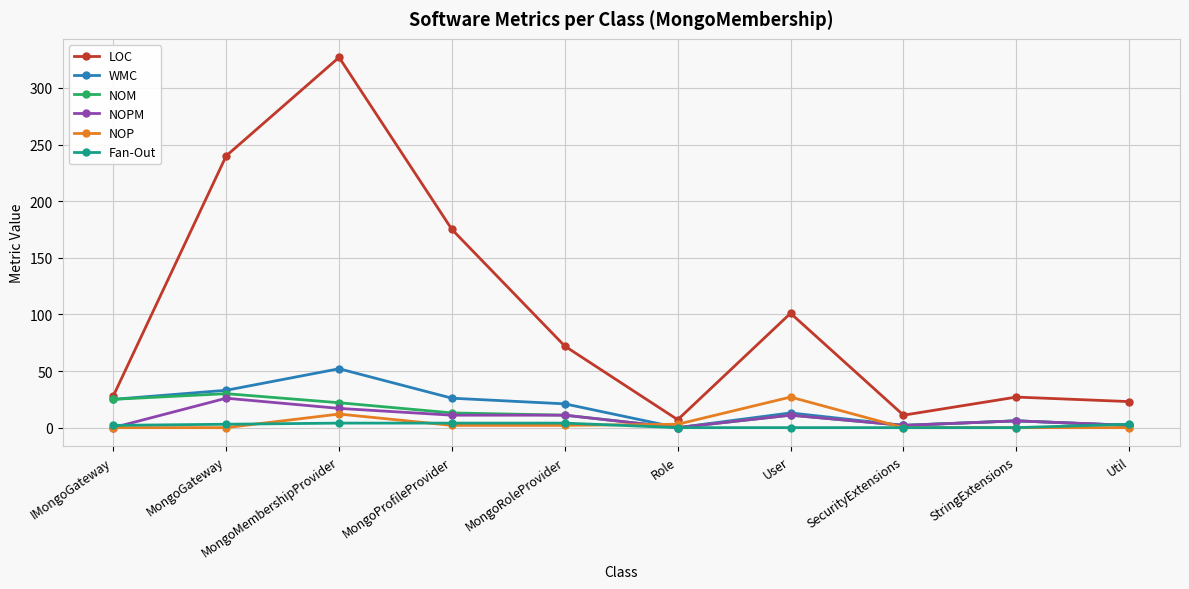

What is the approximate value of NOP at Role?

3